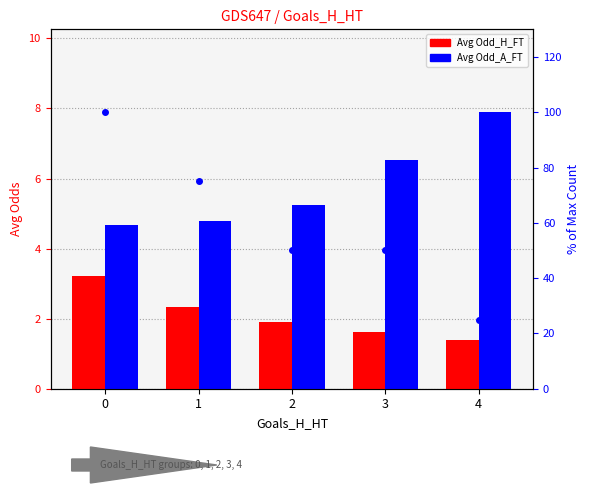

What is the value of the Avg Odd_H_FT bar at the 3rd from the left?

1.9